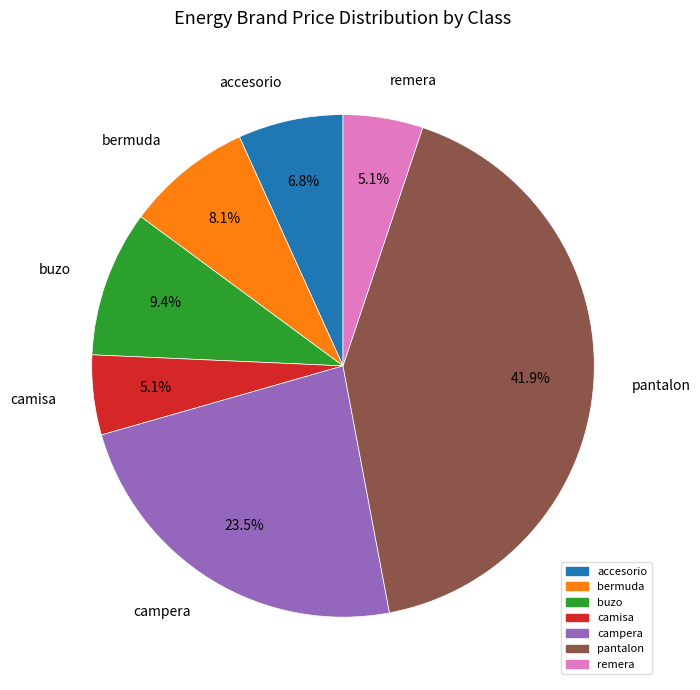

What portion of the pie excludes bermuda?

91.9%